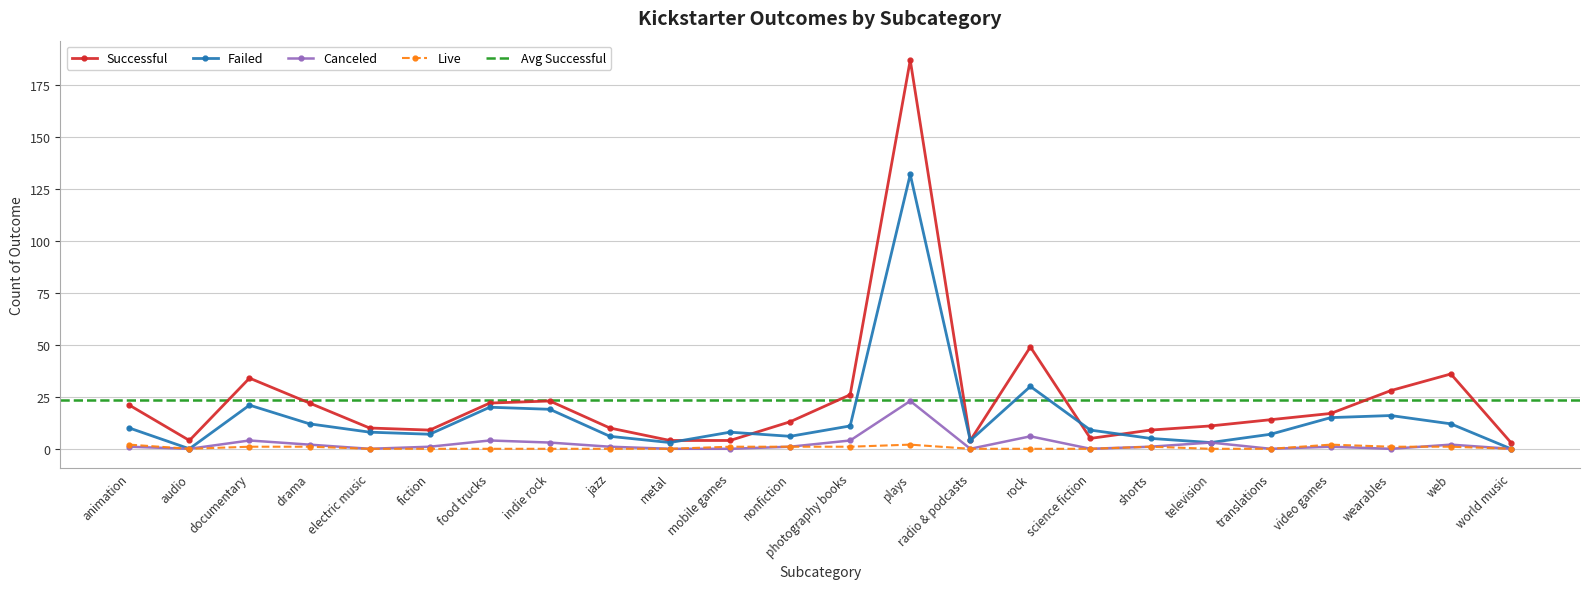

At plays, list the series in order from smallest to largest.

live, canceled, failed, successful